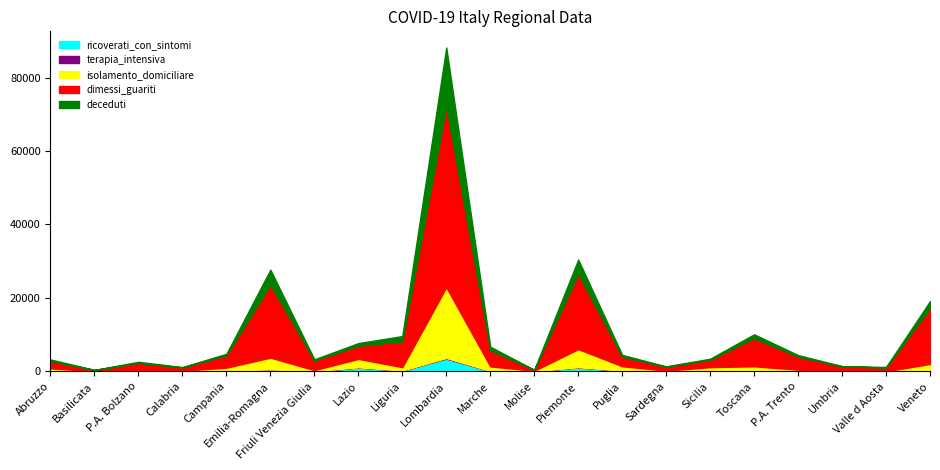

How many interior local peaks does the deceduti series have?

5